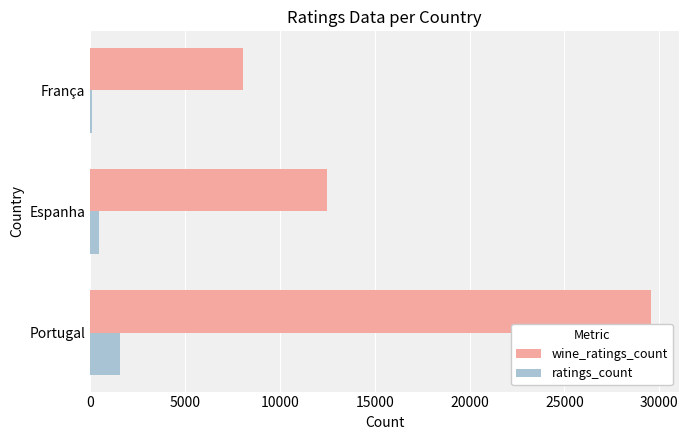

What is the sum of all wine_ratings_count values?

50136